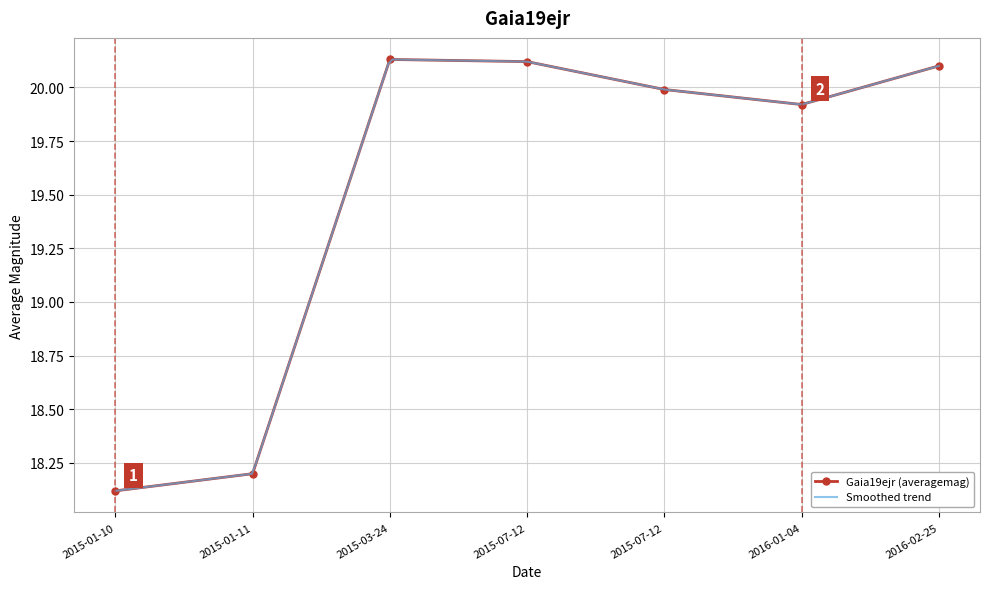

Where is the first local minimum?

2016-01-04